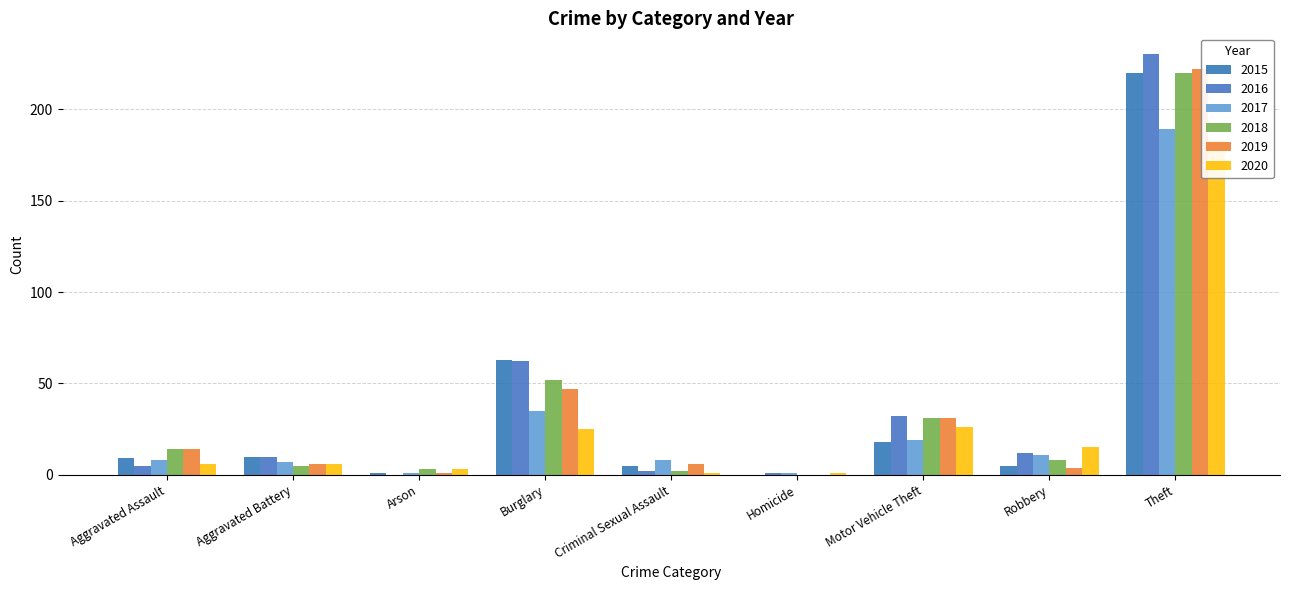

What is the sum of all 2019 values?

331